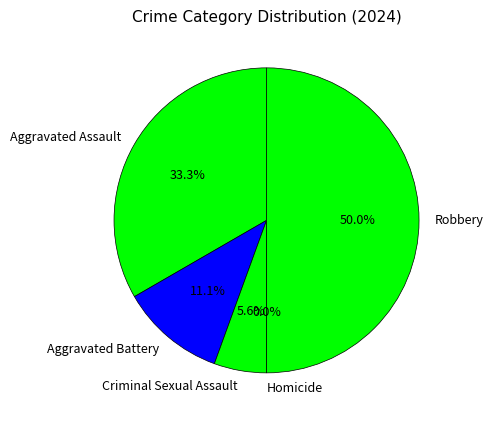

What is the smallest slice in the pie chart?

Homicide